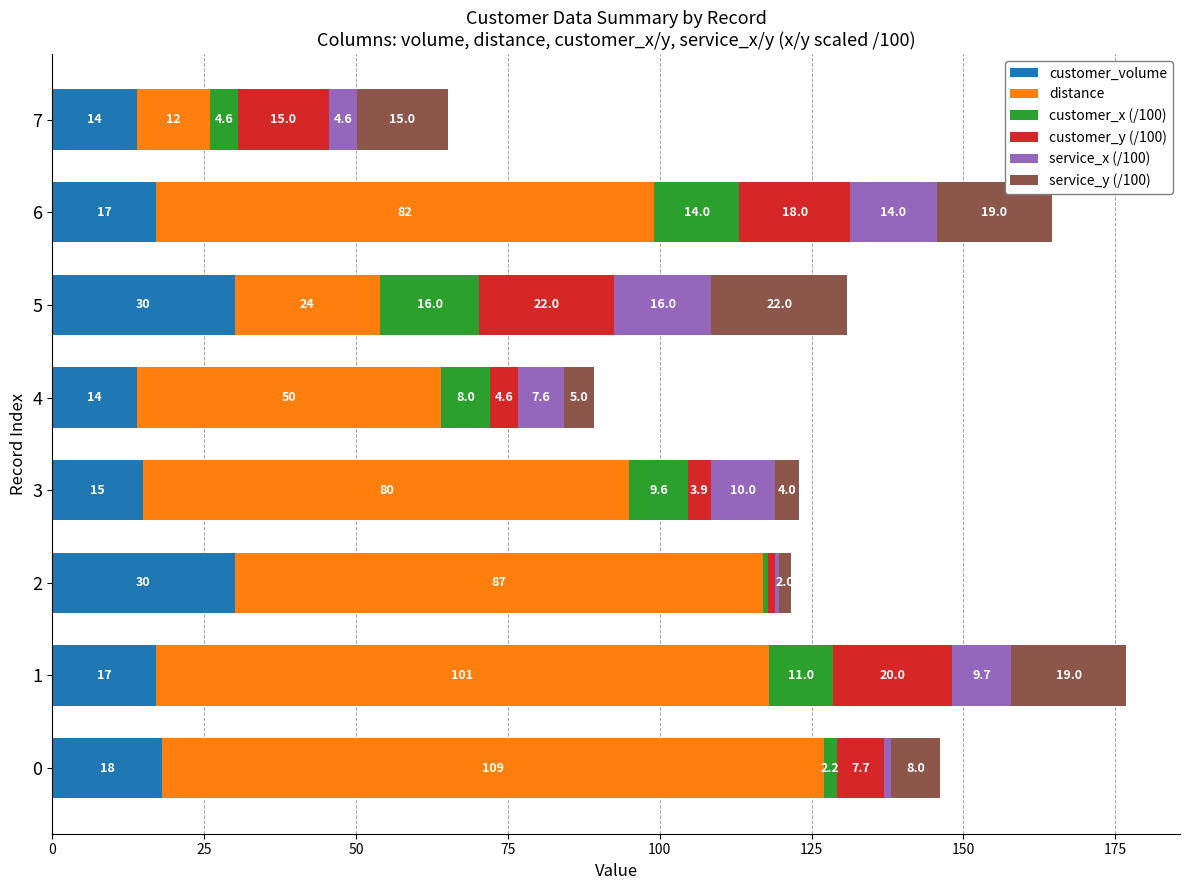

What is the total value across all series at 6?

164.6